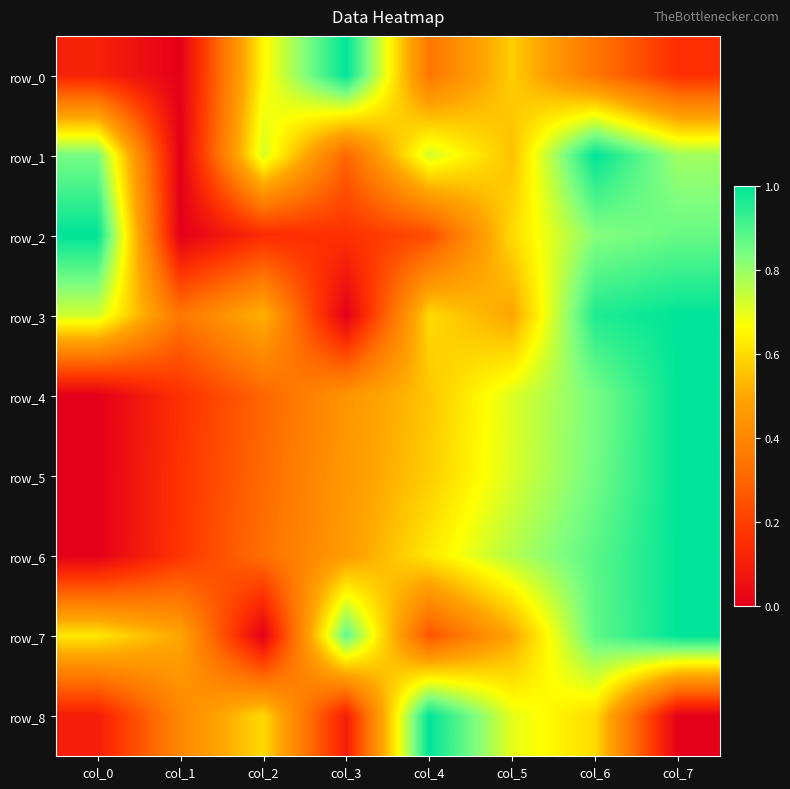

How many values in row_4 are above zero?

7